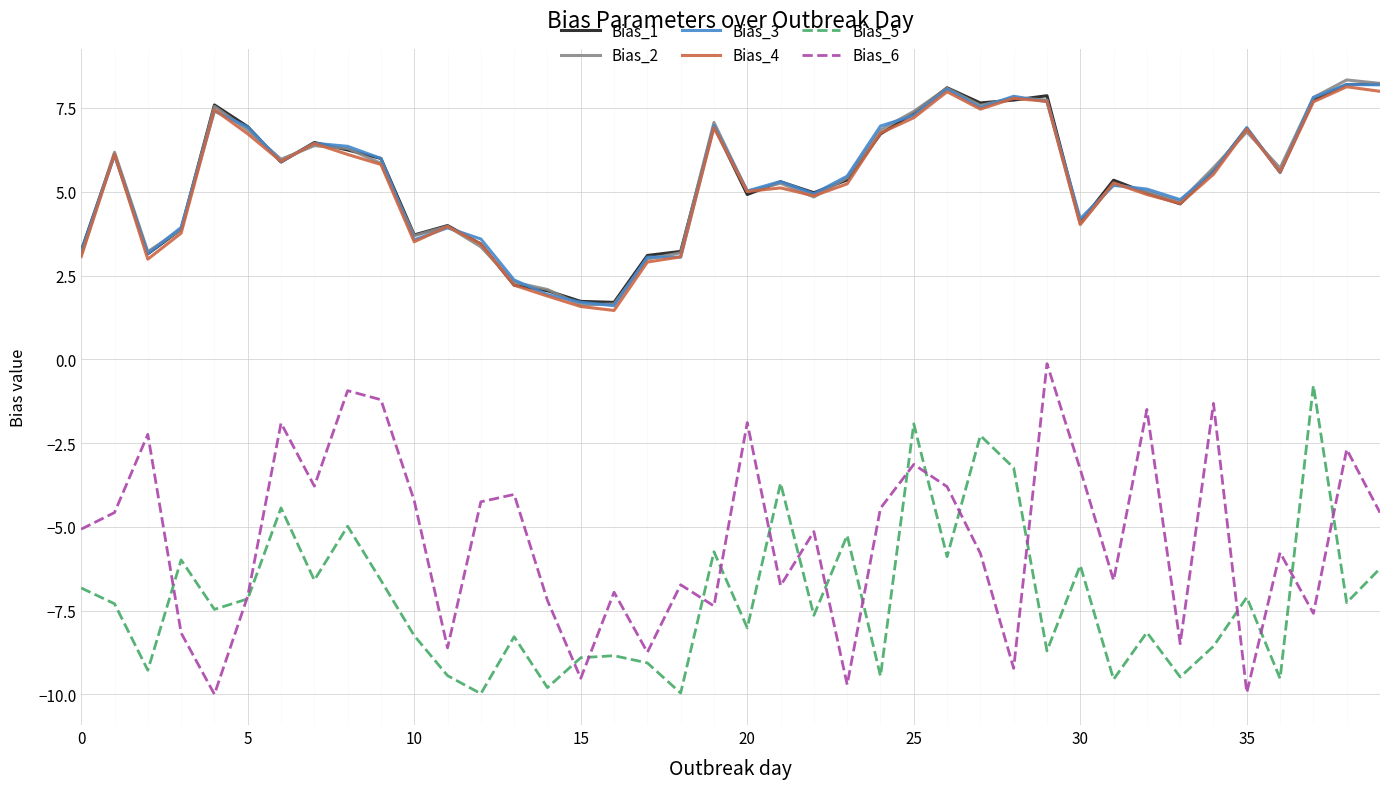

True or false: Bias_6 and Bias_5 intersect in this chart.

True